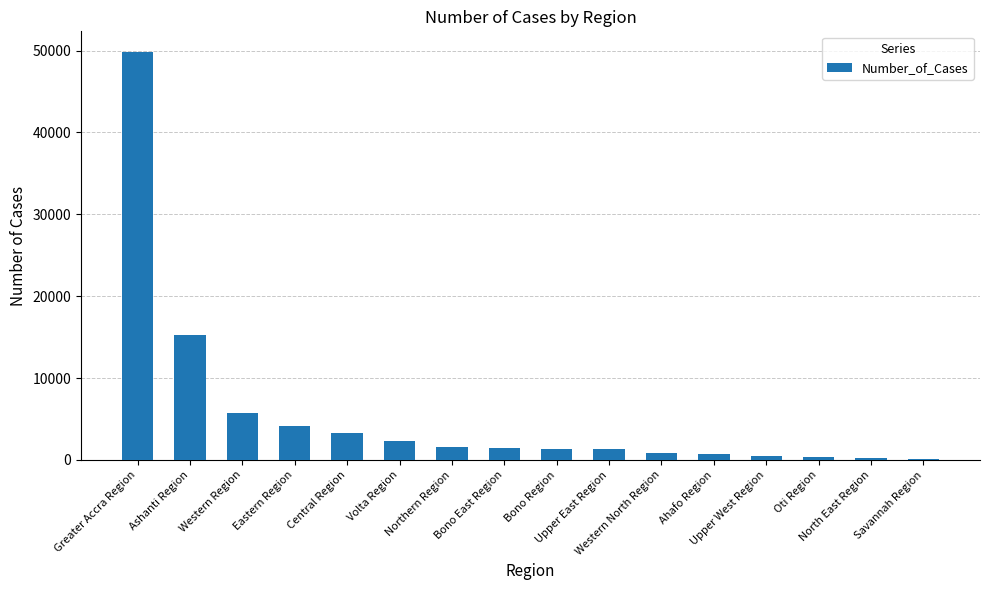

Are the bars horizontal?

No